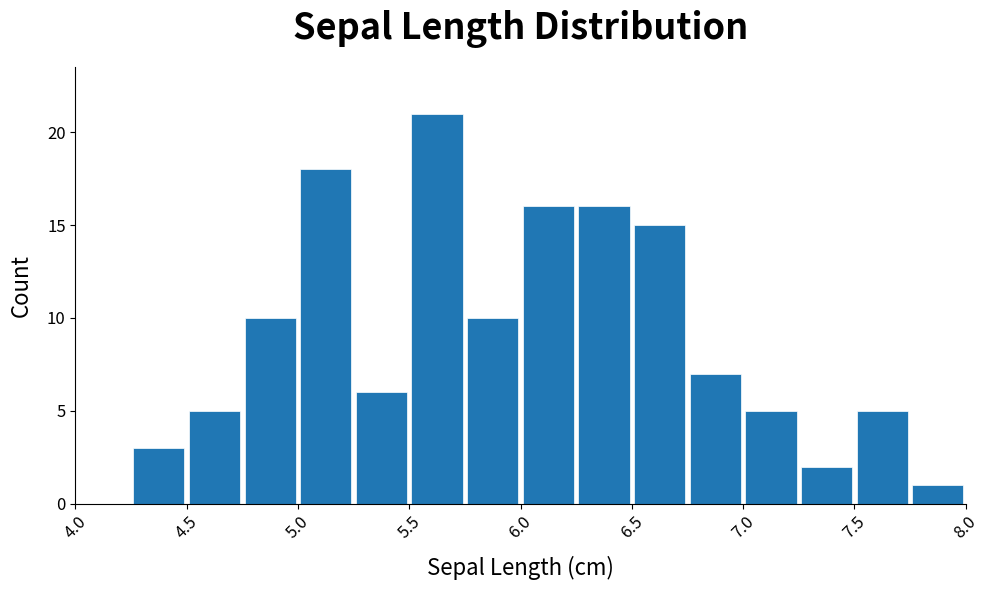

Reading left to right, transcribe this chart: for each bar, give the range it covers on the x-axis and its height. The values are not printed on the chart, so give them approximately, as read against the axis.

4.00 to 4.25: 0
4.25 to 4.50: 3
4.50 to 4.75: 5
4.75 to 5.00: 10
5.00 to 5.25: 18
5.25 to 5.50: 6
5.50 to 5.75: 21
5.75 to 6.00: 10
6.00 to 6.25: 16
6.25 to 6.50: 16
6.50 to 6.75: 15
6.75 to 7.00: 7
7.00 to 7.25: 5
7.25 to 7.50: 2
7.50 to 7.75: 5
7.75 to 8.00: 1